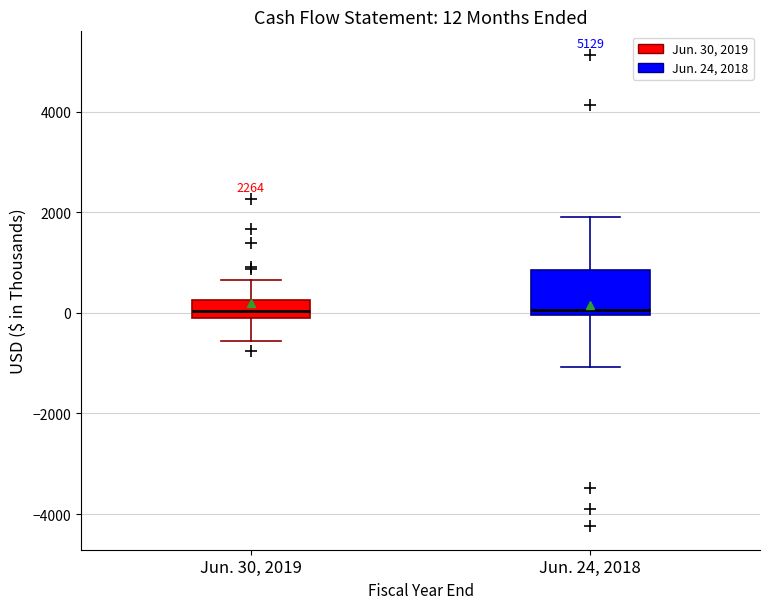

Which box is the tallest, from its lower edge to its upper edge?

Jun. 24, 2018